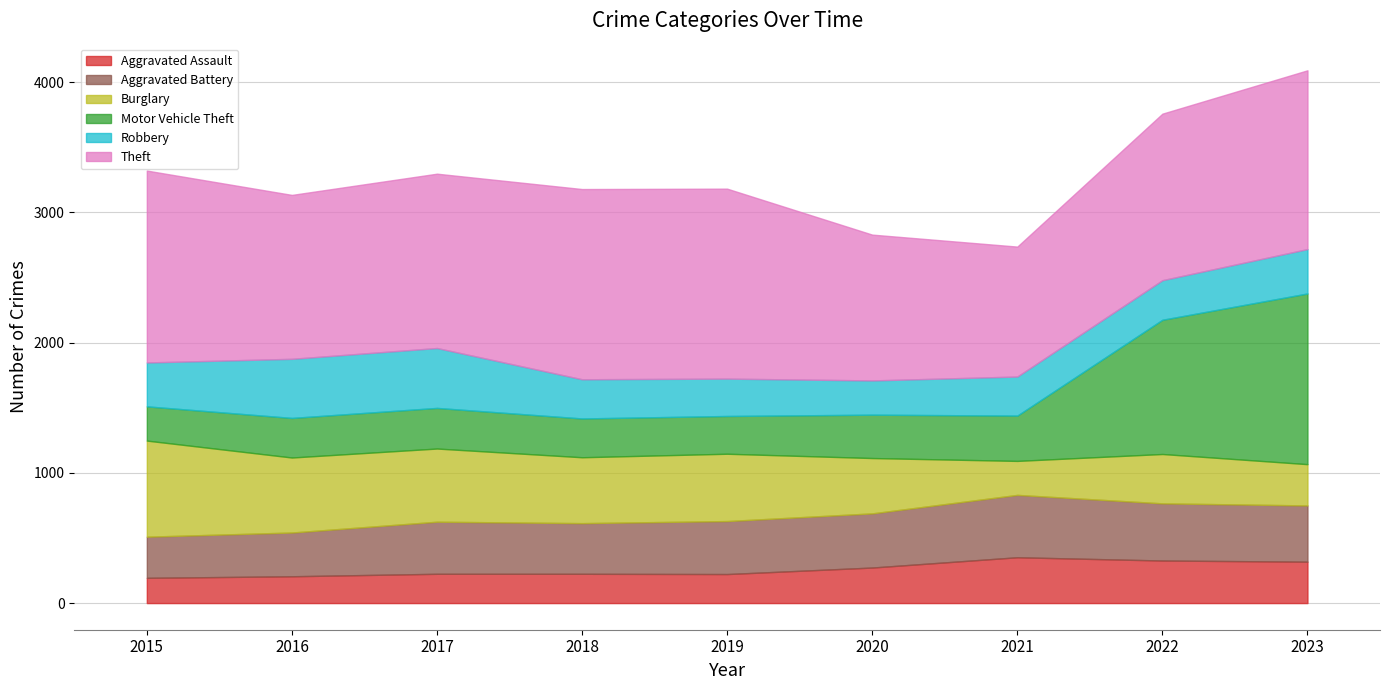

Which has a higher value, 2016 or 2022?

2022